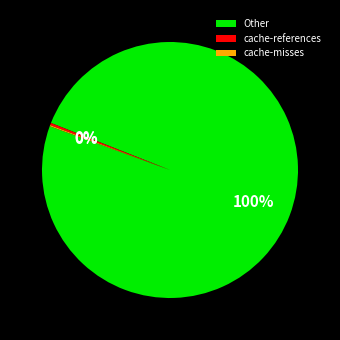

To the nearest percent, what percentage of the pie is Other?

100%